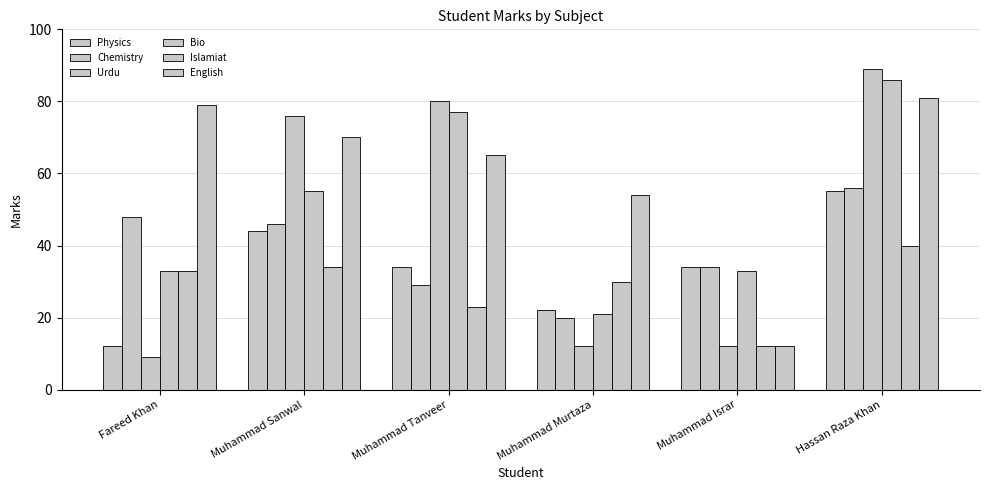

What is the maximum value shown in the chart?

89